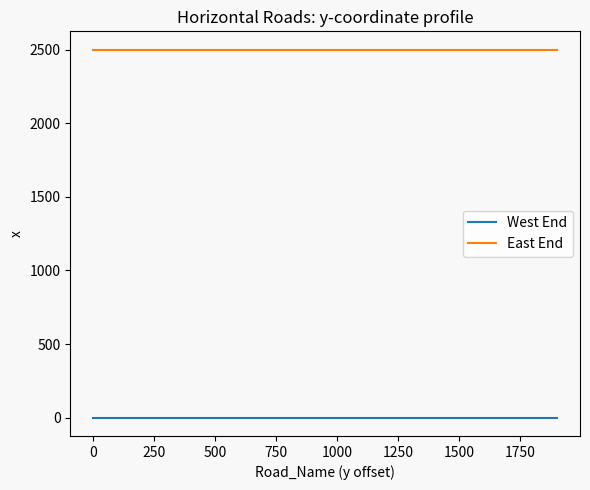

Is this an area chart (filled region under the line)?

No